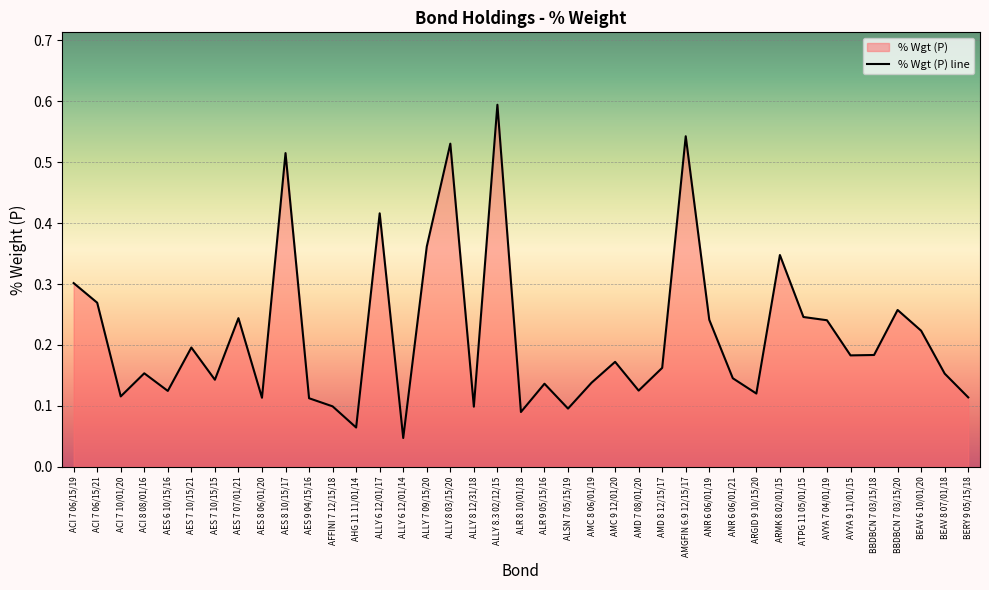

The chart shows a value of 0.2 at AES 7 10/15/21. True or false?

True